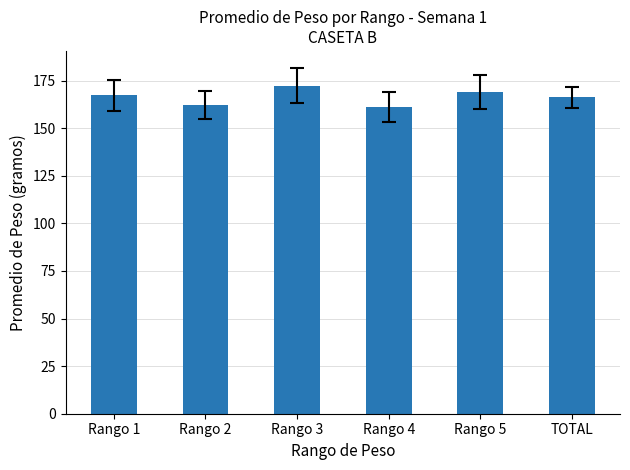

The value at Rango 5 is 91.1. True or false?

False